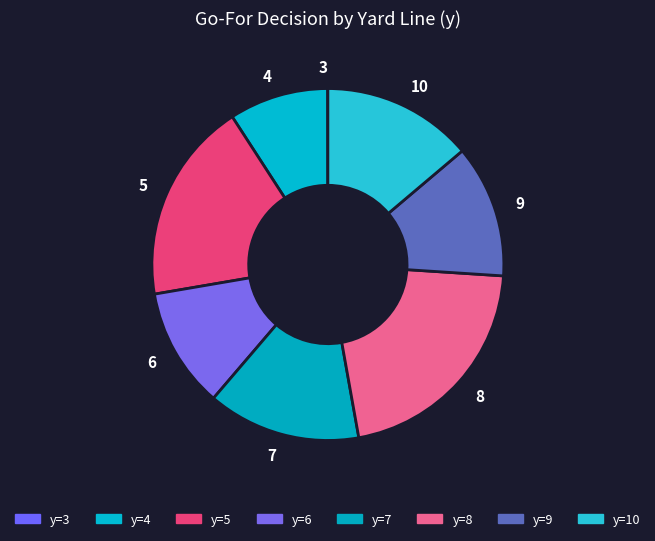

Does any single category account for the majority?

No